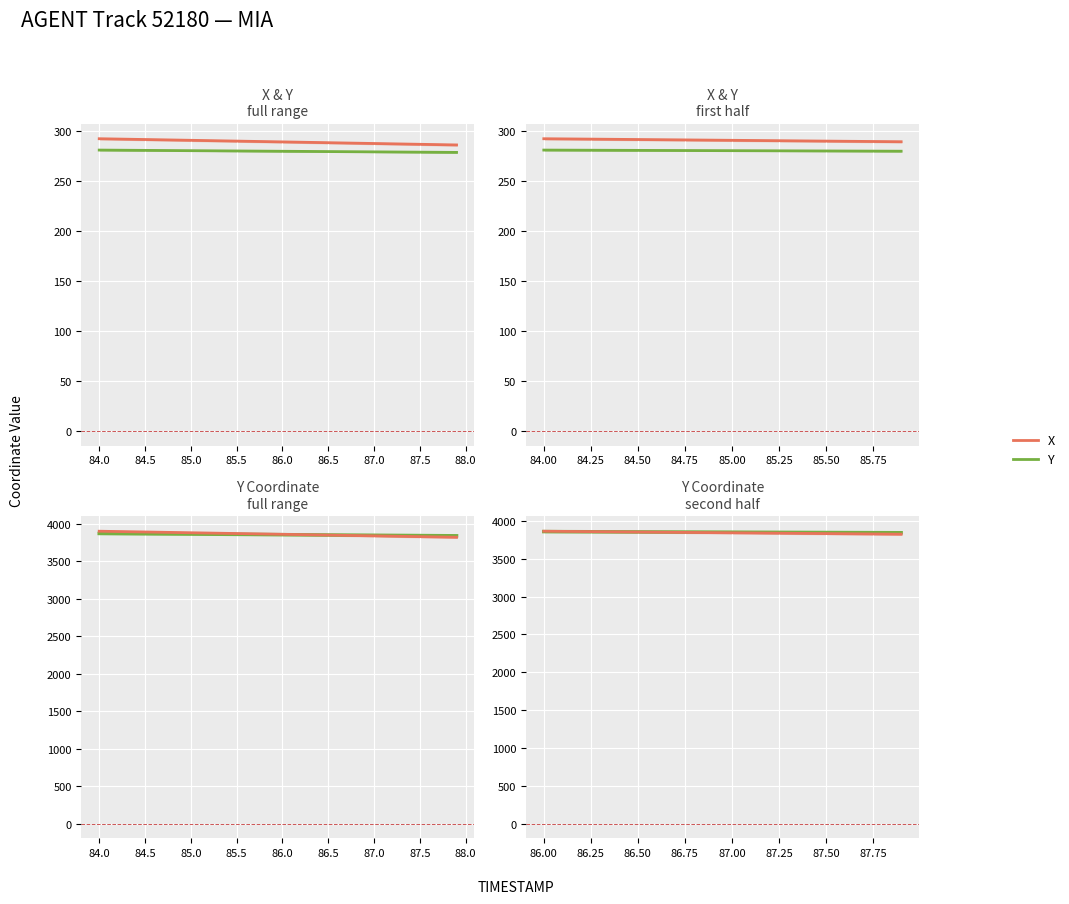

True or false: Y has a value of 5839.4 at 12.

False